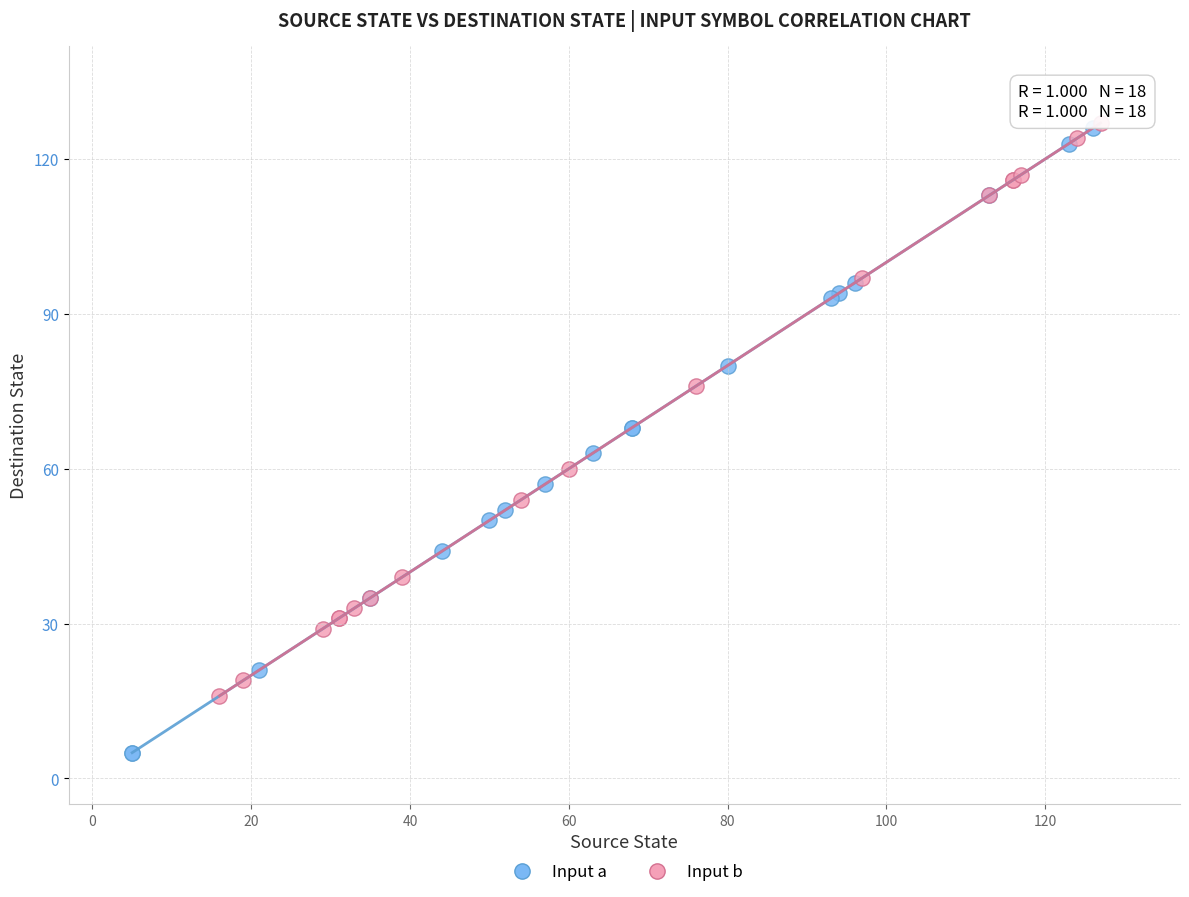

Which series has the largest Y range (max minus min)?

Input a